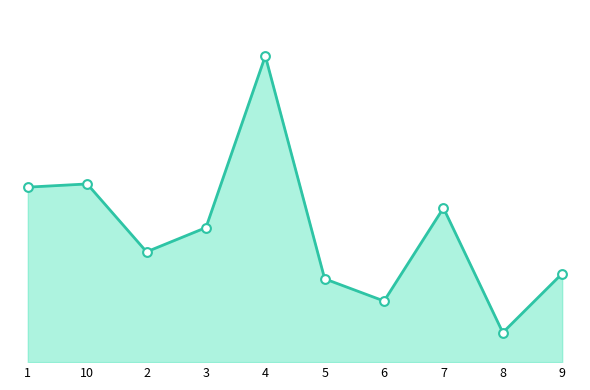

Which series has the largest total across all categories?

Group A Arrests